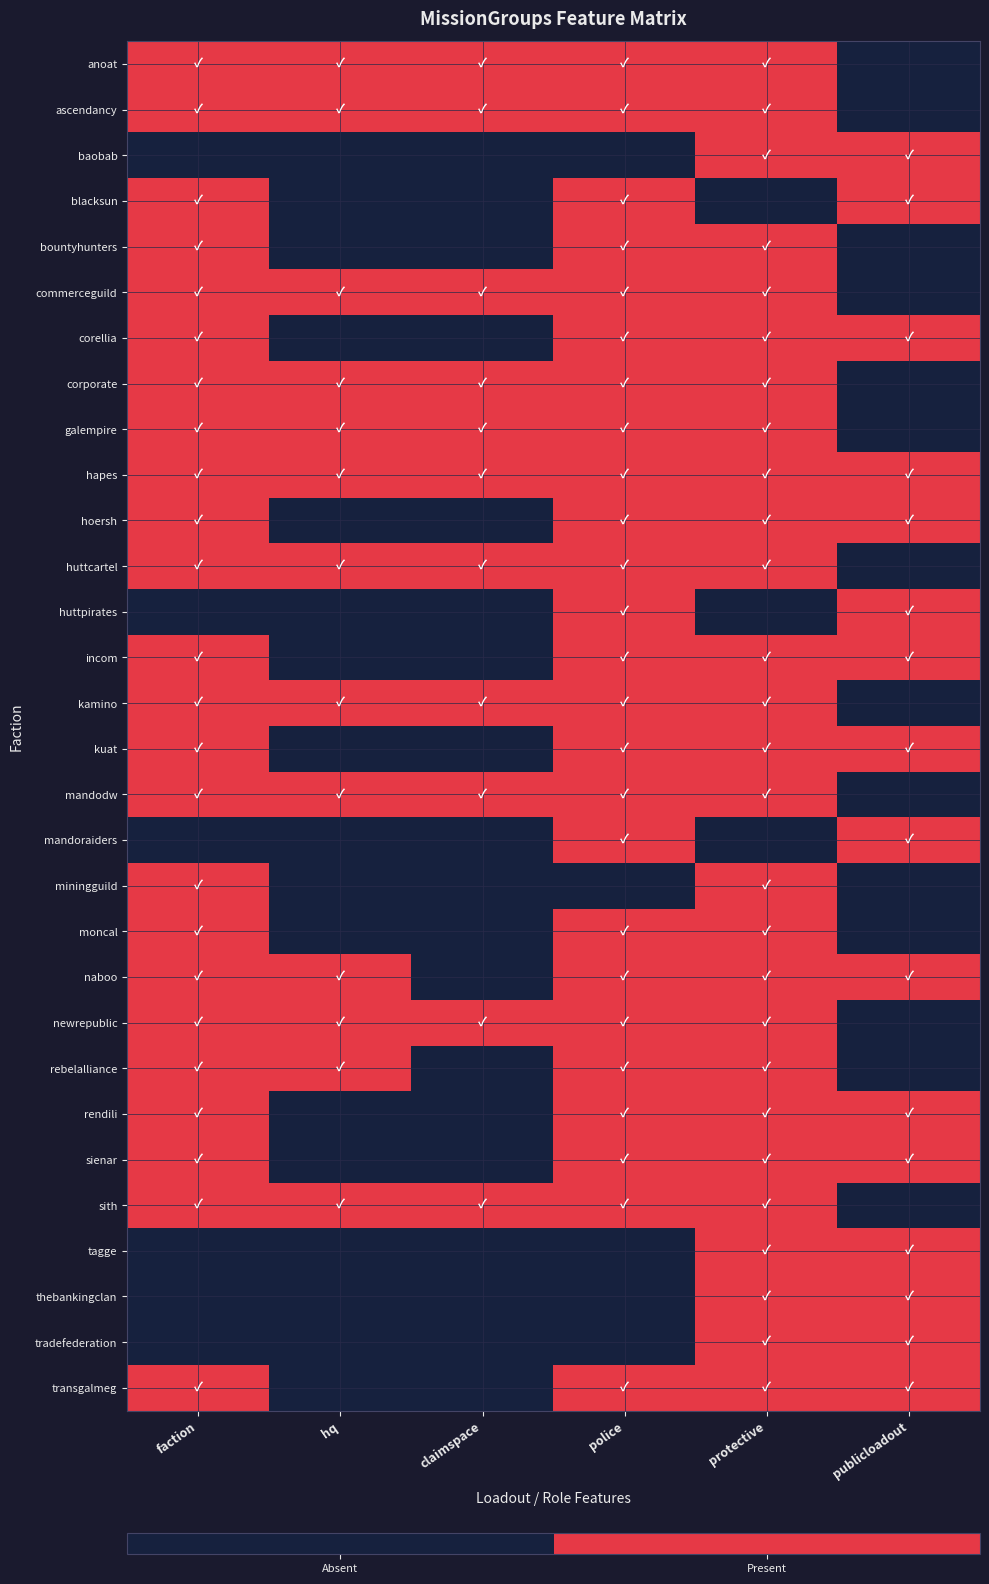

Reading left to right, list all the values displayed in this chart.

anoat: faction=1	hq=1	claimspace=1	police=1	protective=1	publicloadout=0
ascendancy: faction=1	hq=1	claimspace=1	police=1	protective=1	publicloadout=0
baobab: faction=0	hq=0	claimspace=0	police=0	protective=1	publicloadout=1
blacksun: faction=1	hq=0	claimspace=0	police=1	protective=0	publicloadout=1
bountyhunters: faction=1	hq=0	claimspace=0	police=1	protective=1	publicloadout=0
commerceguild: faction=1	hq=1	claimspace=1	police=1	protective=1	publicloadout=0
corellia: faction=1	hq=0	claimspace=0	police=1	protective=1	publicloadout=1
corporate: faction=1	hq=1	claimspace=1	police=1	protective=1	publicloadout=0
galempire: faction=1	hq=1	claimspace=1	police=1	protective=1	publicloadout=0
hapes: faction=1	hq=1	claimspace=1	police=1	protective=1	publicloadout=1
hoersh: faction=1	hq=0	claimspace=0	police=1	protective=1	publicloadout=1
huttcartel: faction=1	hq=1	claimspace=1	police=1	protective=1	publicloadout=0
huttpirates: faction=0	hq=0	claimspace=0	police=1	protective=0	publicloadout=1
incom: faction=1	hq=0	claimspace=0	police=1	protective=1	publicloadout=1
kamino: faction=1	hq=1	claimspace=1	police=1	protective=1	publicloadout=0
kuat: faction=1	hq=0	claimspace=0	police=1	protective=1	publicloadout=1
mandodw: faction=1	hq=1	claimspace=1	police=1	protective=1	publicloadout=0
mandoraiders: faction=0	hq=0	claimspace=0	police=1	protective=0	publicloadout=1
miningguild: faction=1	hq=0	claimspace=0	police=0	protective=1	publicloadout=0
moncal: faction=1	hq=0	claimspace=0	police=1	protective=1	publicloadout=0
naboo: faction=1	hq=1	claimspace=0	police=1	protective=1	publicloadout=1
newrepublic: faction=1	hq=1	claimspace=1	police=1	protective=1	publicloadout=0
rebelalliance: faction=1	hq=1	claimspace=0	police=1	protective=1	publicloadout=0
rendili: faction=1	hq=0	claimspace=0	police=1	protective=1	publicloadout=1
sienar: faction=1	hq=0	claimspace=0	police=1	protective=1	publicloadout=1
sith: faction=1	hq=1	claimspace=1	police=1	protective=1	publicloadout=0
tagge: faction=0	hq=0	claimspace=0	police=0	protective=1	publicloadout=1
thebankingclan: faction=0	hq=0	claimspace=0	police=0	protective=1	publicloadout=1
tradefederation: faction=0	hq=0	claimspace=0	police=0	protective=1	publicloadout=1
transgalmeg: faction=1	hq=0	claimspace=0	police=1	protective=1	publicloadout=1